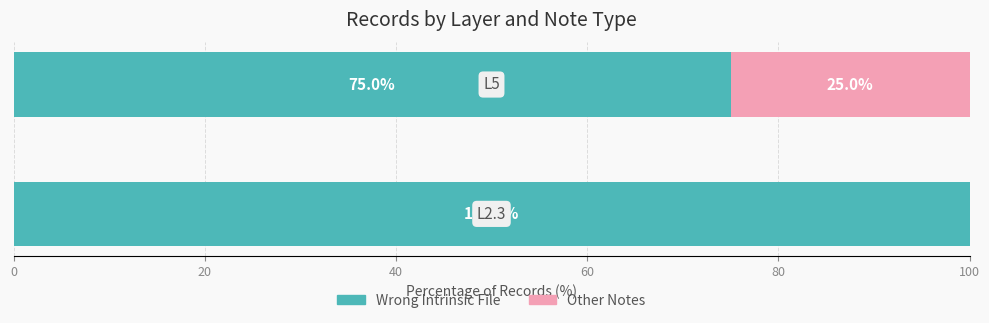

How many series are shown in this chart?

2